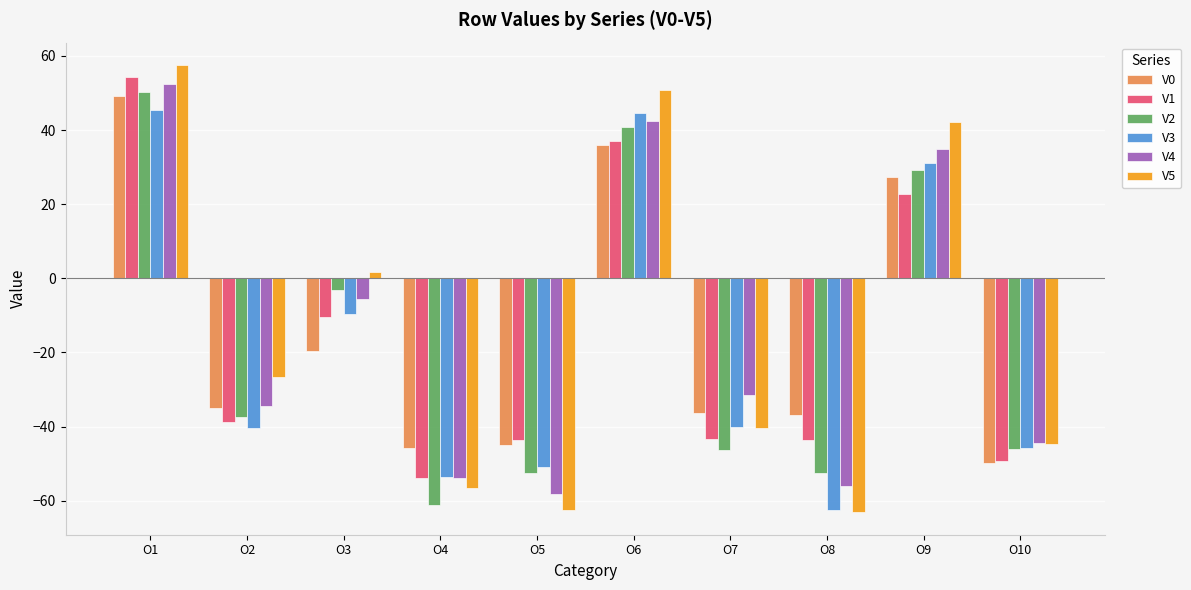

At which label does V1 first exceed -38?

O1